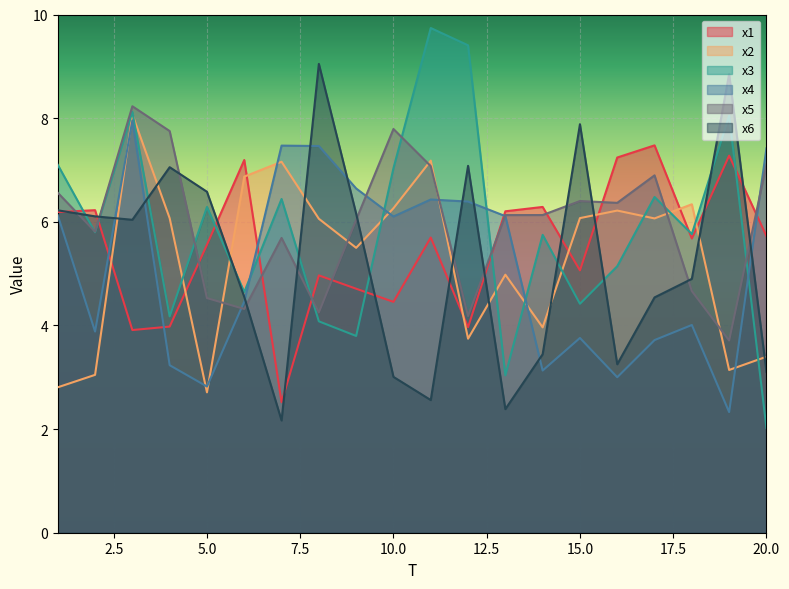

Which series changed the most between 4 and 8?

x4